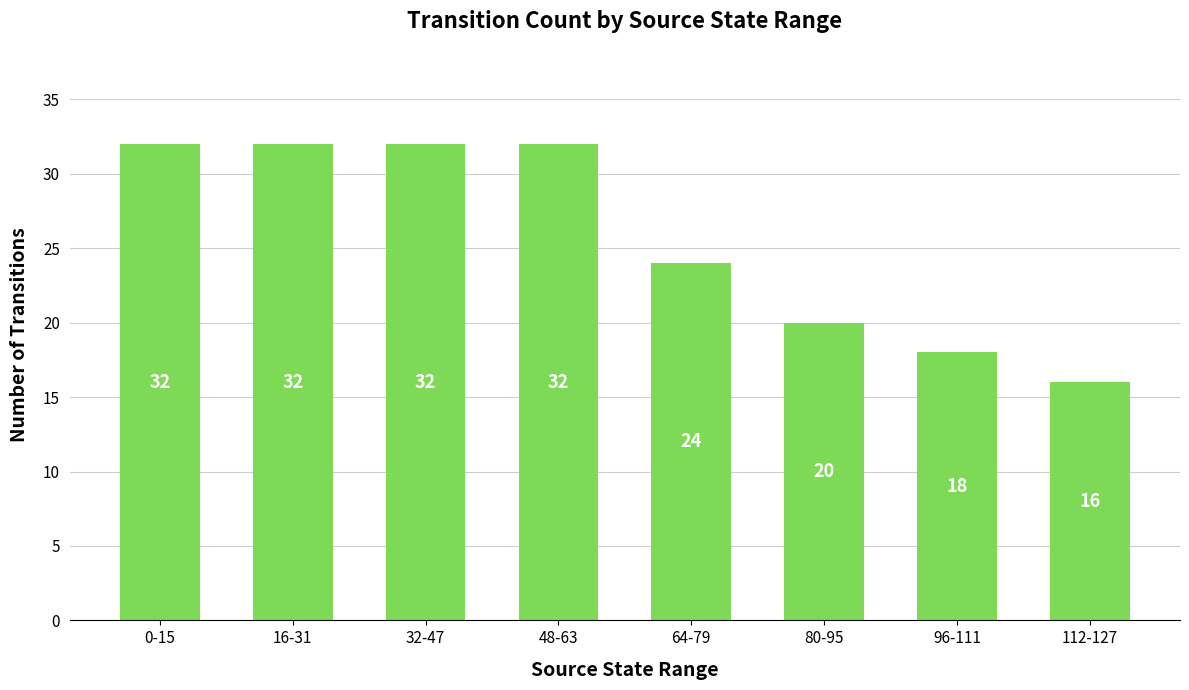

What is the sum of all values?

206